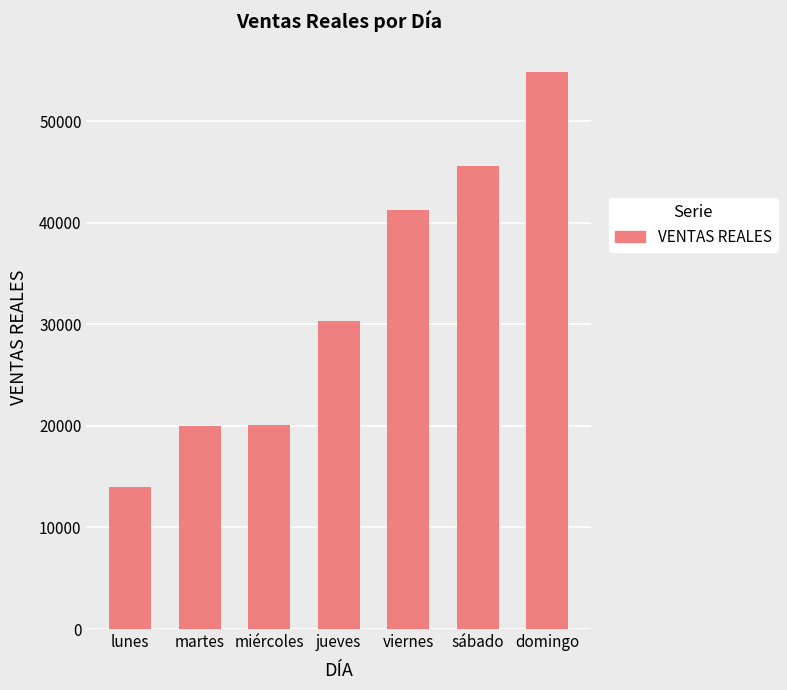

Which label corresponds to the largest value in the chart?

domingo